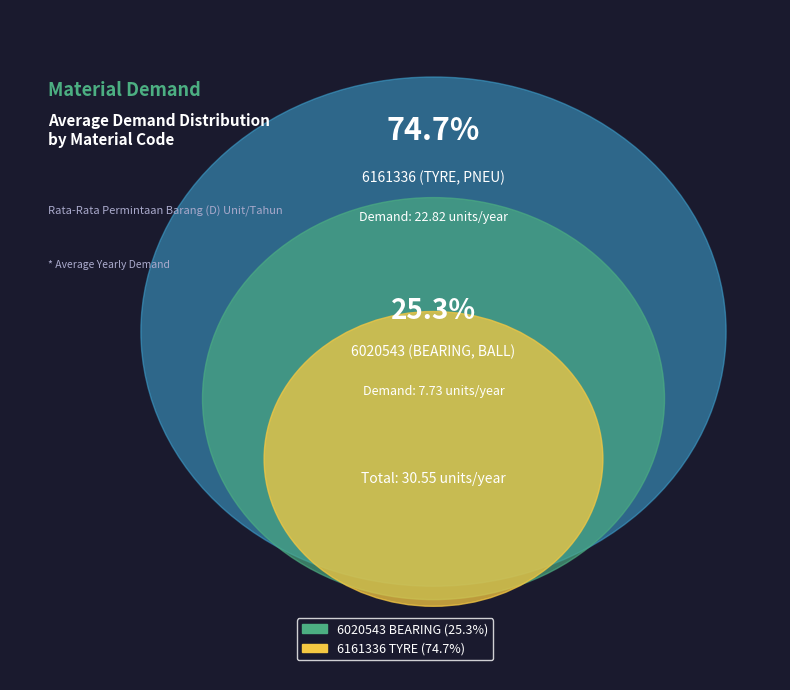

Approximately how many times larger is the value at 6020543
(BEARING, BALL) compared to 6161336
(TYRE, PNEU)?

0.3